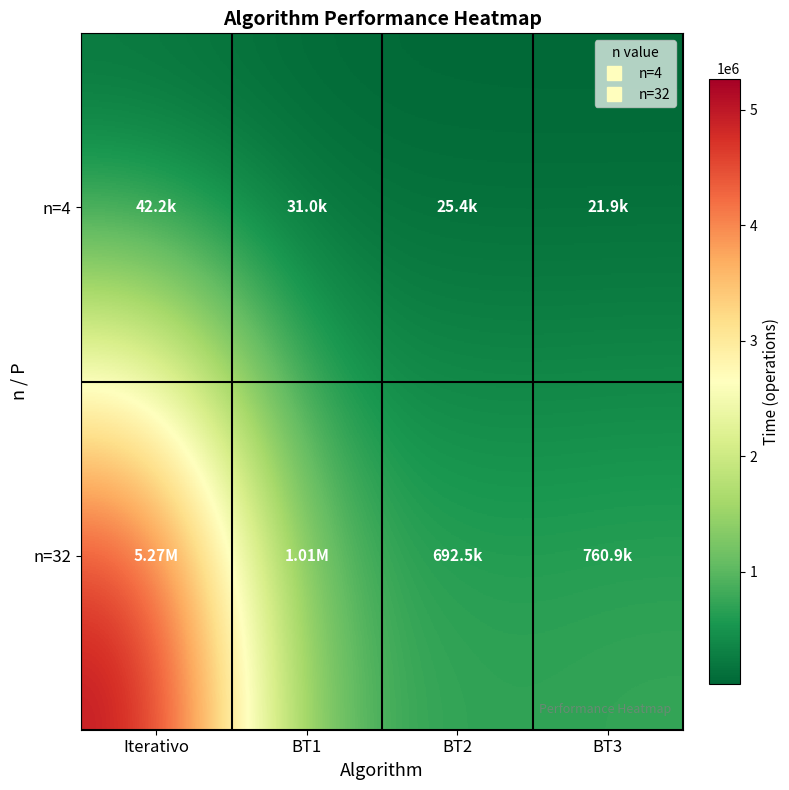

Which has a higher value, BT3 or BT1?

BT1